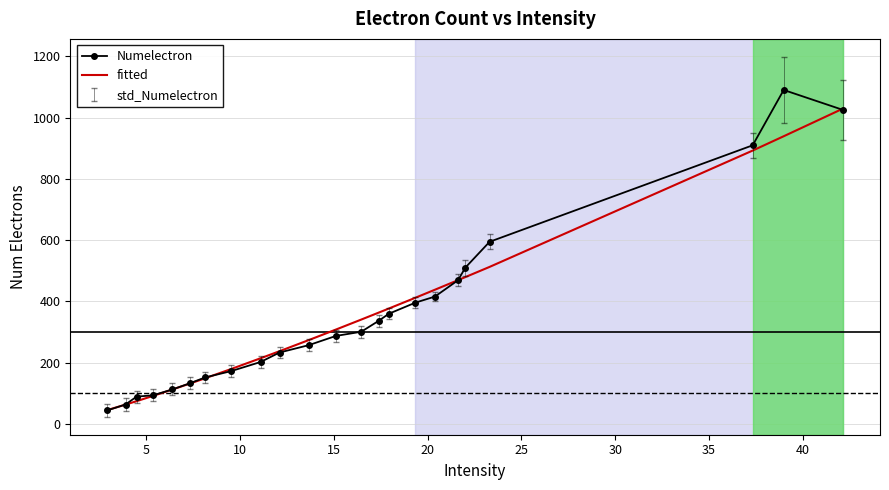

Rank the series by their maximum value, from lowest to highest.

fitted, Numelectron